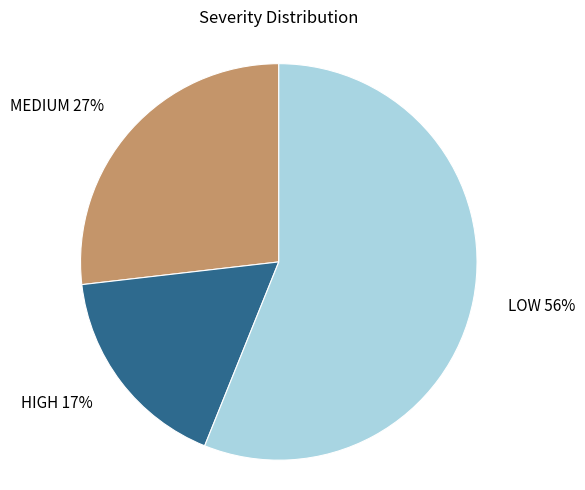

How many segments does this pie chart have?

3